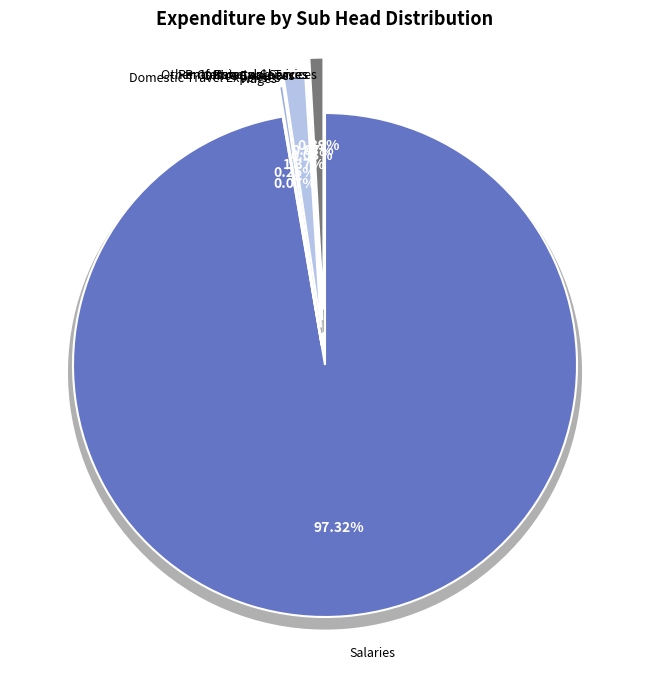

Rank the categories by value from highest to lowest.

Salaries, Office Expenses, Other Contractual Services, Domestic Travel Expenses, Wages, Professional Services, Rents Rates and Taxes, Other Charges